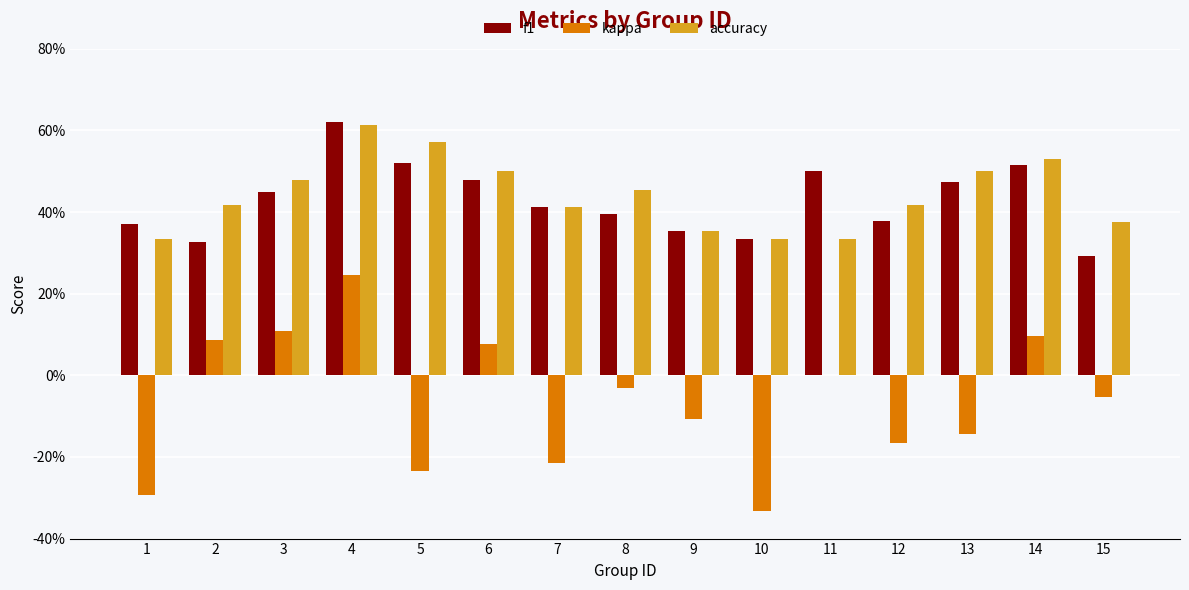

Does the chart contain stacked bars?

No